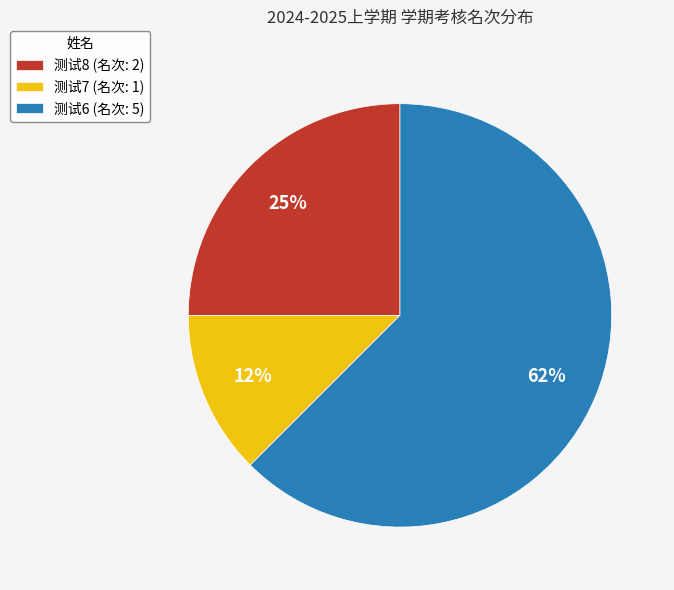

How many segments does this pie chart have?

3